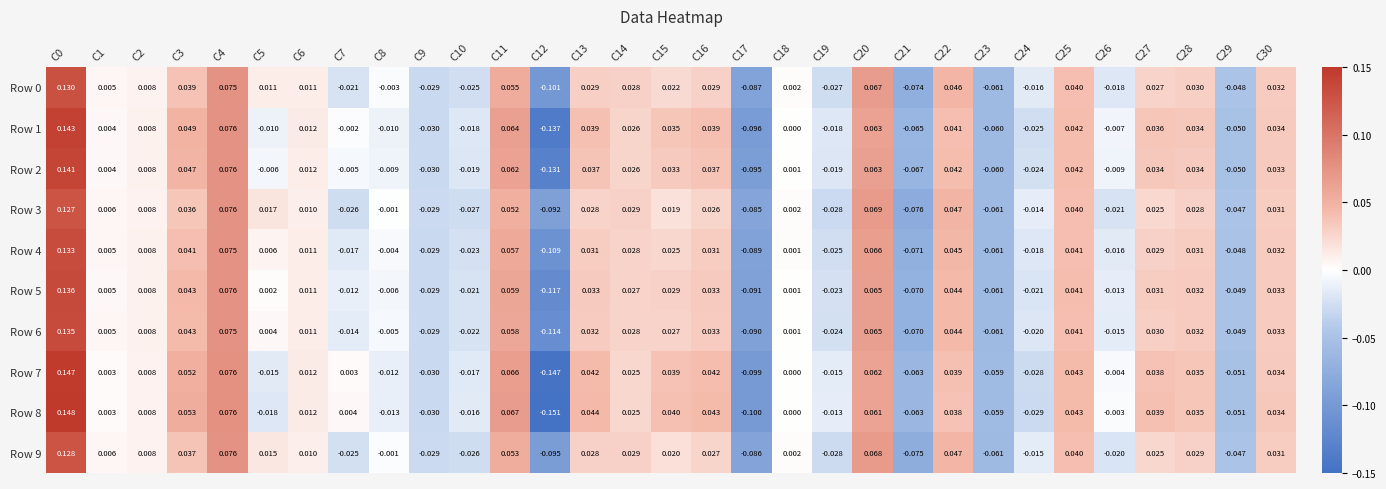

Is the value of Row 0 at C6 greater than the value of Row 3 at C7?

Yes